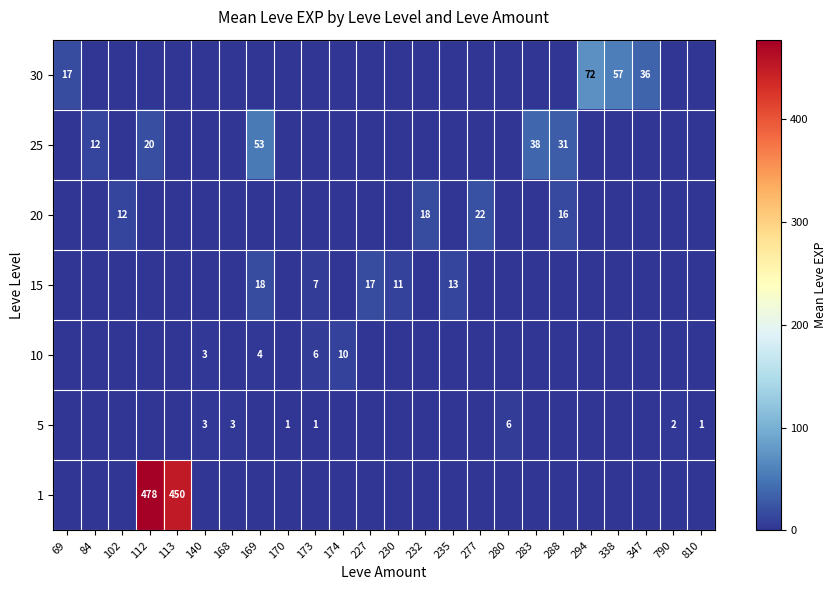

What value does the 5 series have at 170?

1.0